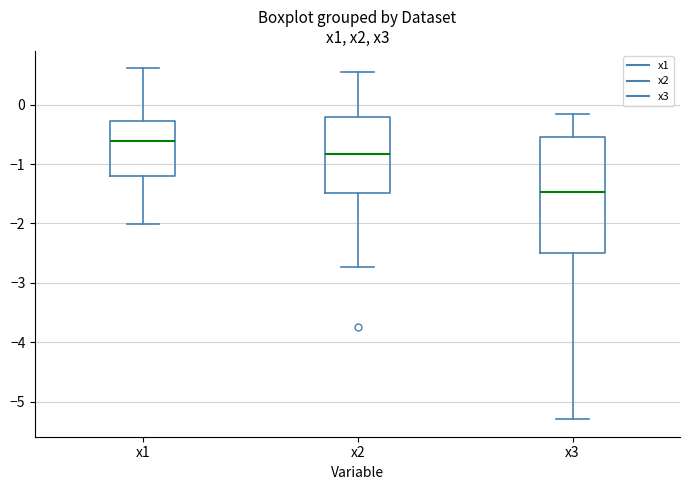

Reading left to right, transcribe this box plot: for each box, give where its median line is, the range the box spans, and where its two whiskers end, as read against the y-axis. The values are not printed on the chart, so give them approximately, as read against the axis.

x1: median -0.6, box -1.2 to -0.3, whiskers -2.0 to 0.6
x2: median -0.8, box -1.5 to -0.2, whiskers -2.7 to 0.6
x3: median -1.5, box -2.5 to -0.5, whiskers -5.3 to -0.2